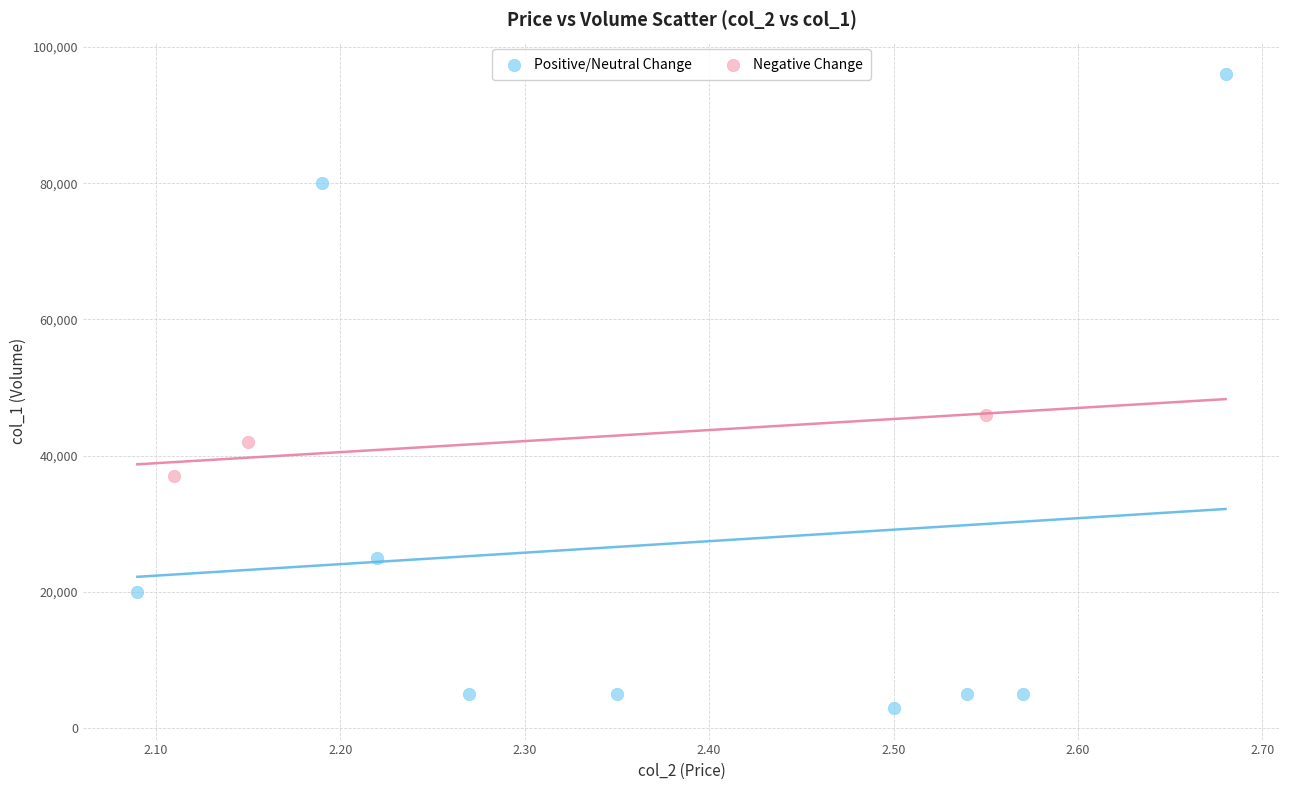

Which series has the widest spread of Y values?

Positive/Neutral Change